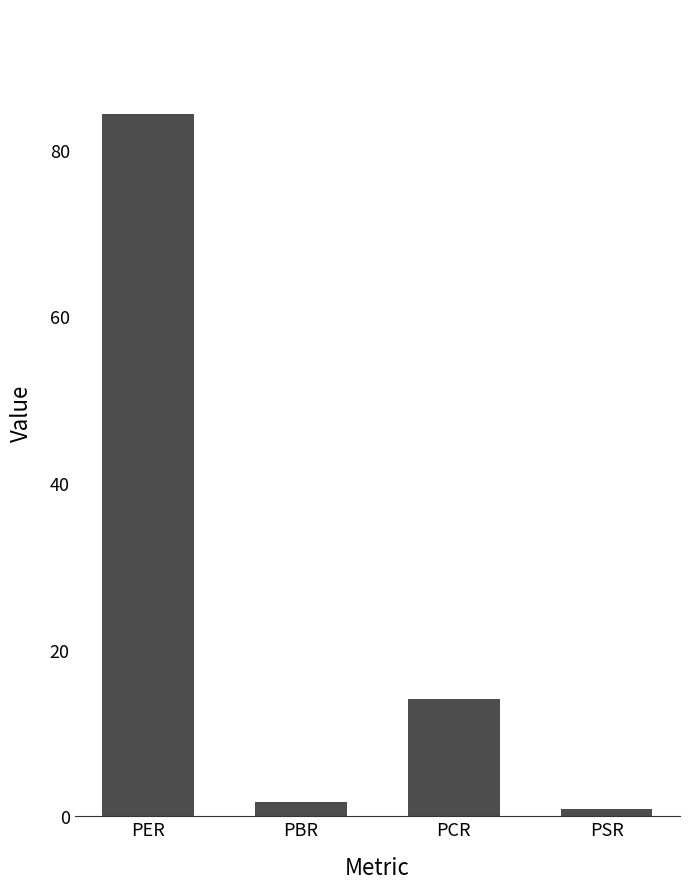

Read the value at PER.

84.2